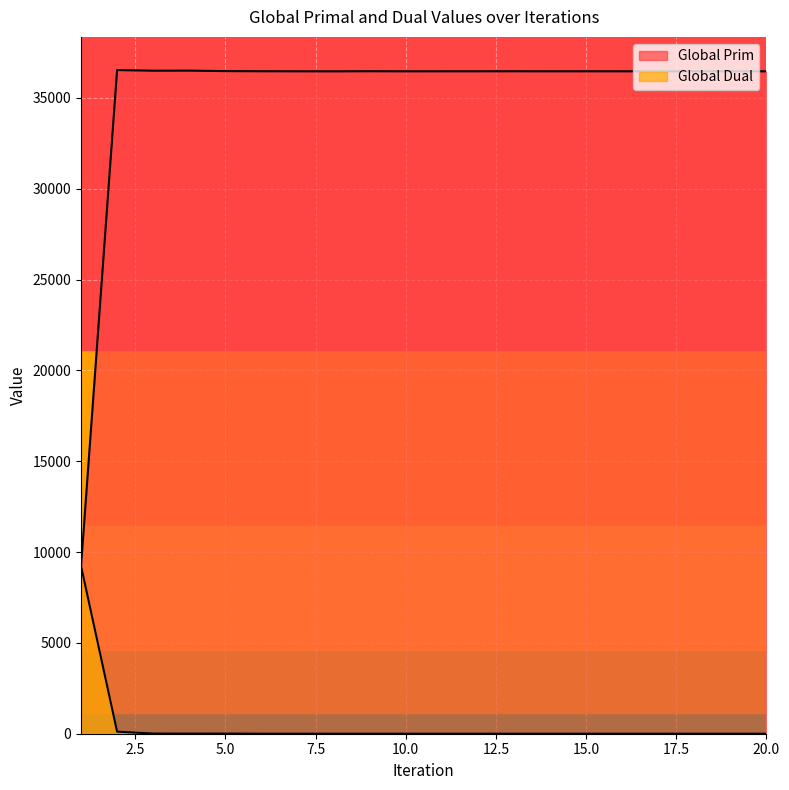

Between 7 and 11, which series saw the biggest shift?

Global Prim